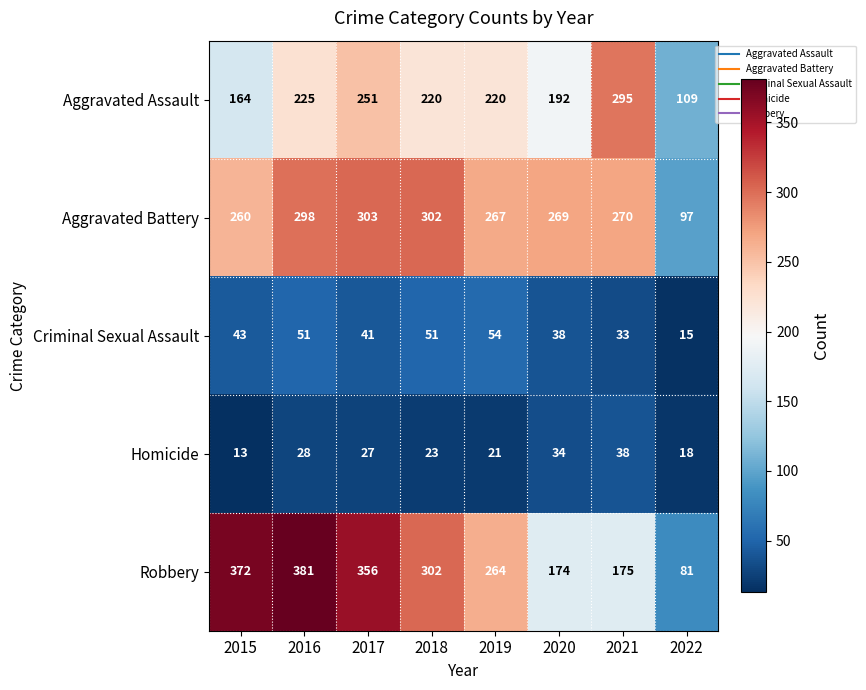

What is the smallest value displayed?

13